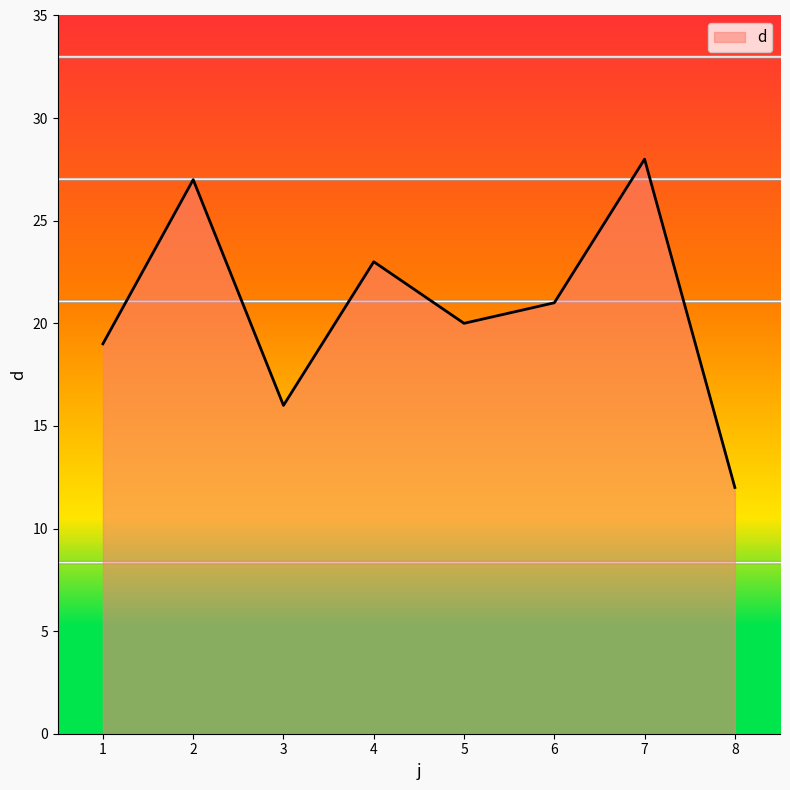

Rank the categories by value from highest to lowest.

7, 2, 4, 6, 5, 1, 3, 8